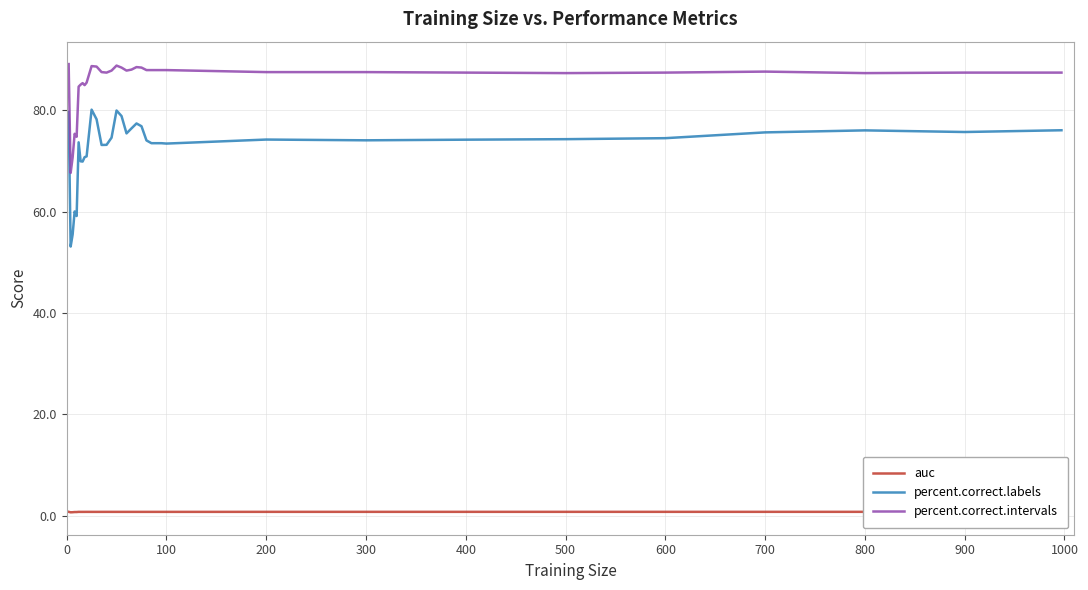

True or false: percent.correct.intervals has a value of 139.8 at 200.

False